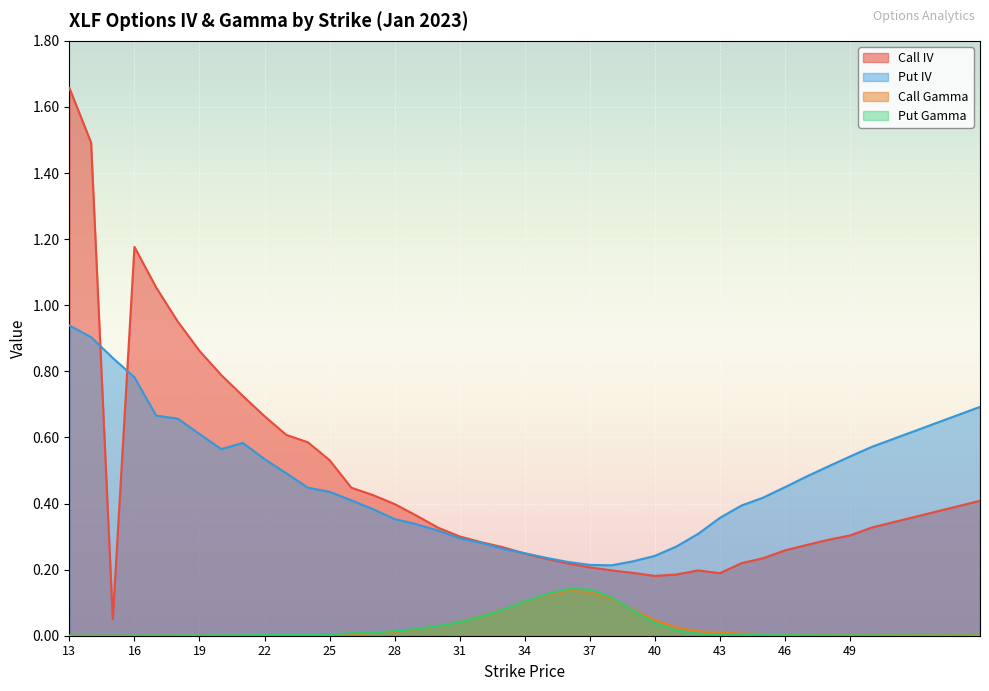

True or false: Put Gamma has a value of 0.0 at 25.

True